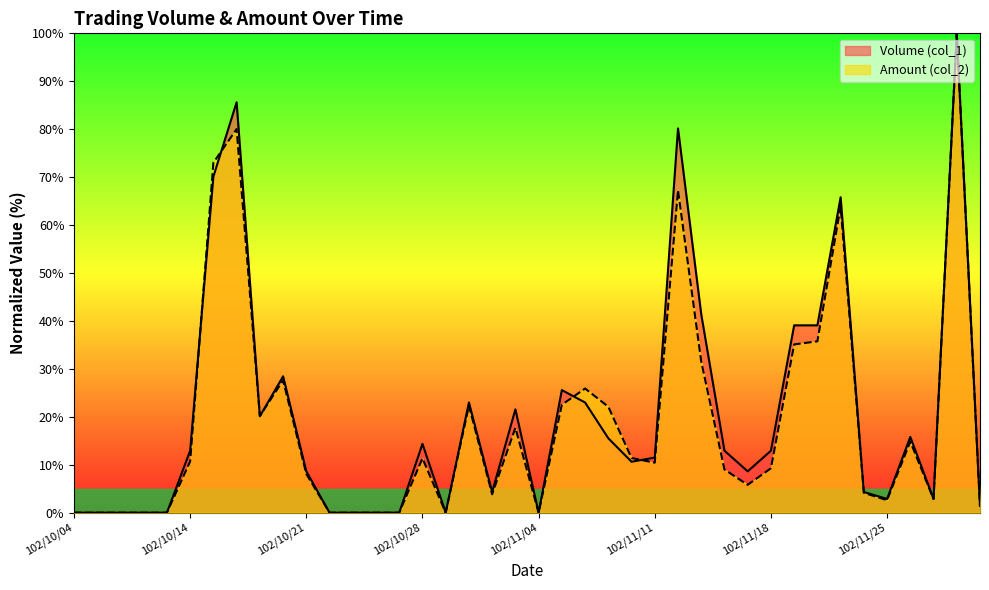

What are all the series names shown in the legend?

Volume (col_1), Amount (col_2)